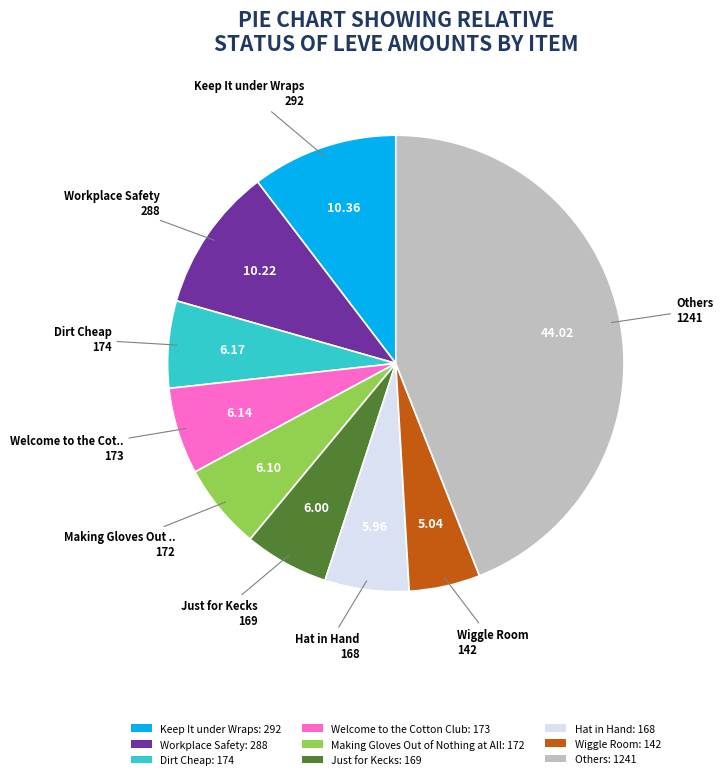

How many segments does this pie chart have?

9